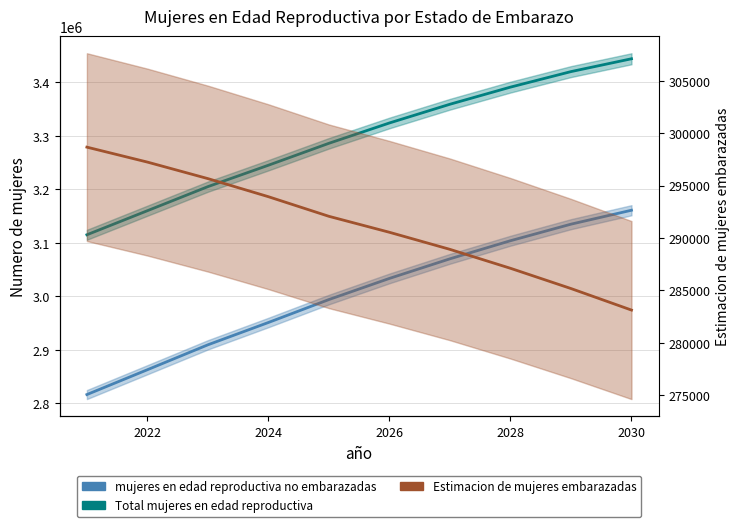

At how many categories does at least one series exceed 3351704?

4